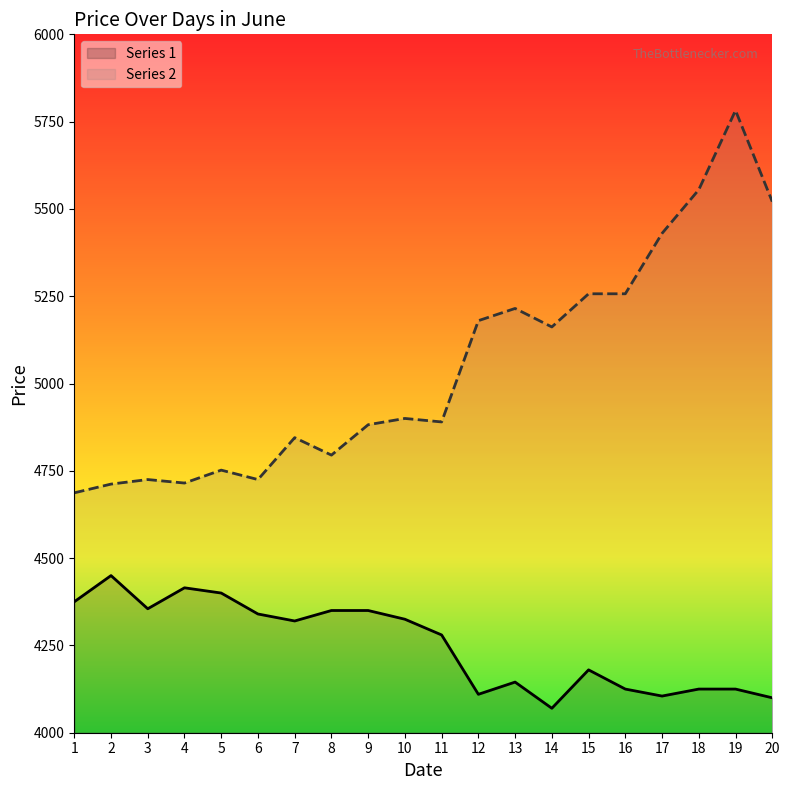

What is the difference between the maximum and minimum values in the Series 1 series?

380